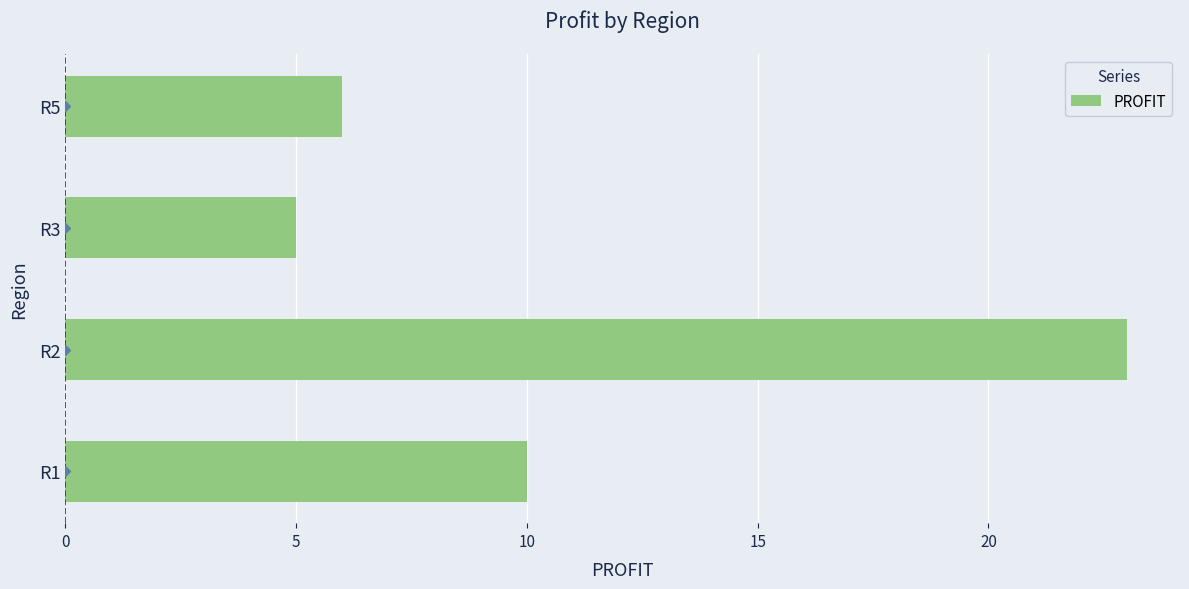

Count the number of categories in the chart.

4